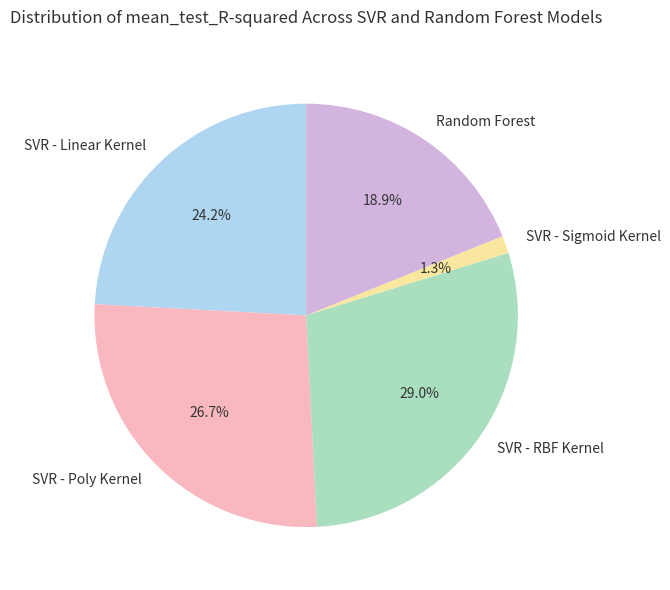

Which slice is the largest?

SVR - RBF Kernel